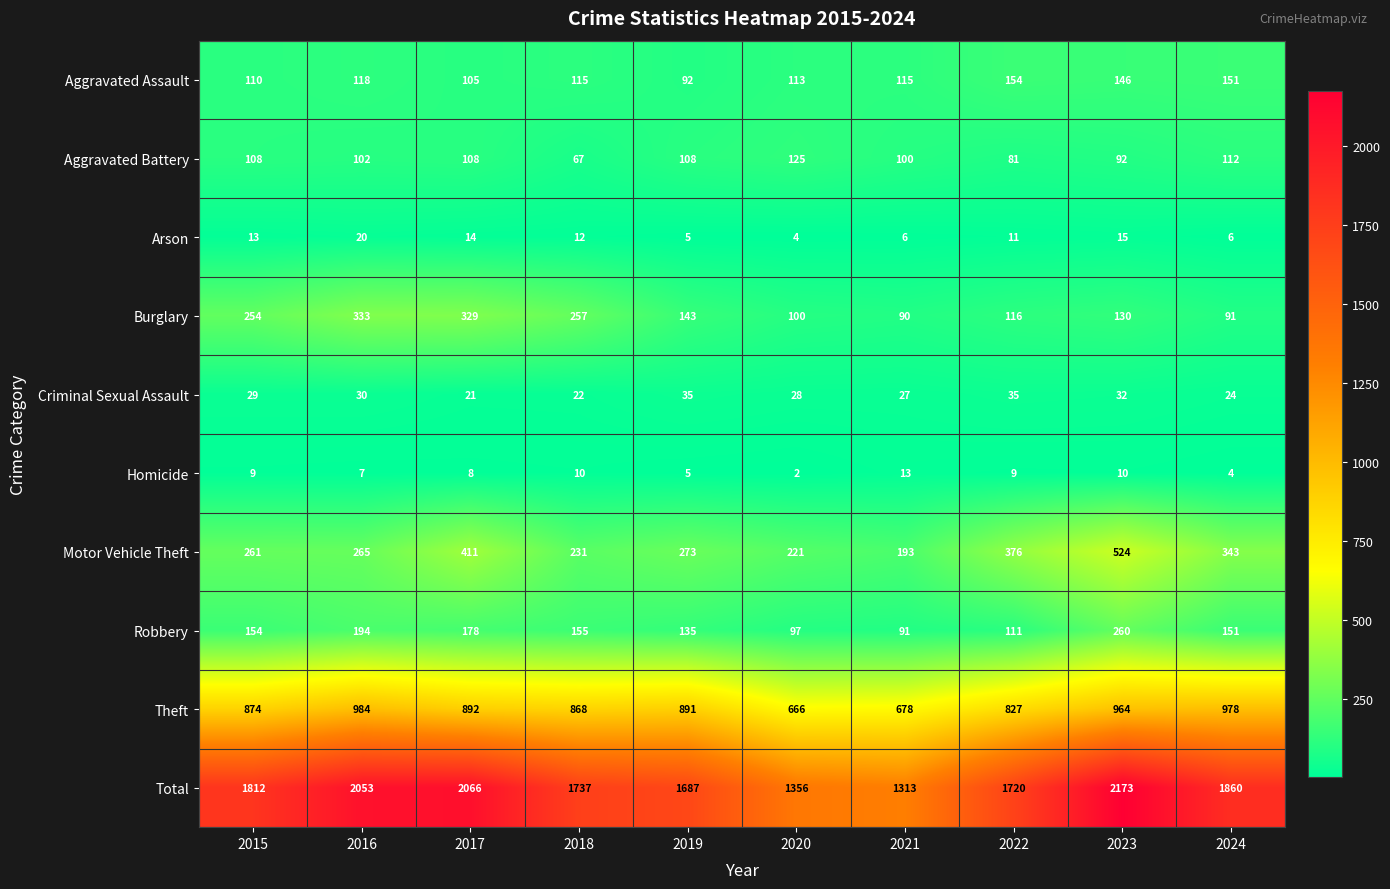

Where does the Arson series first go above 12?

2015